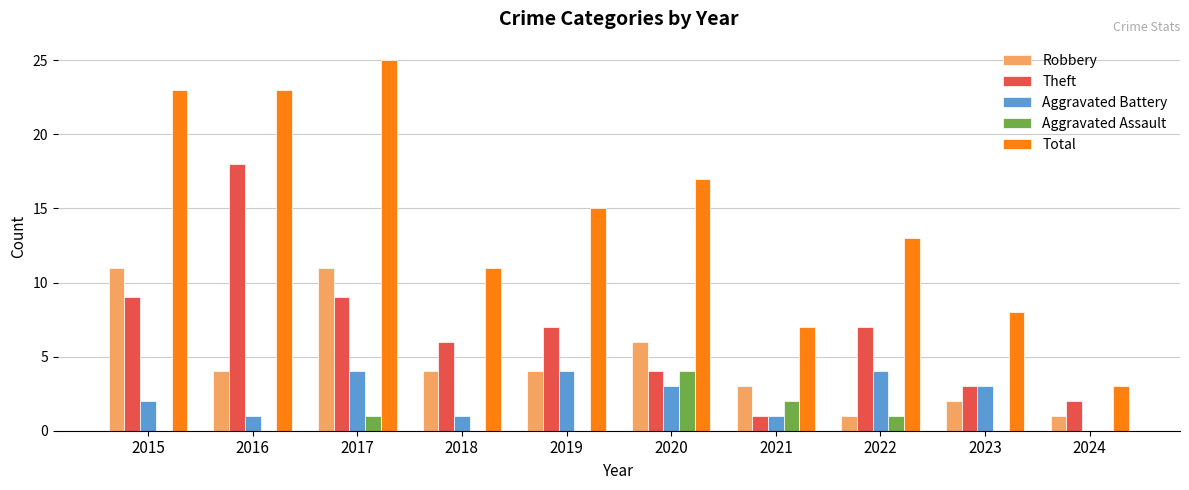

Which series has the largest total across all categories?

Total